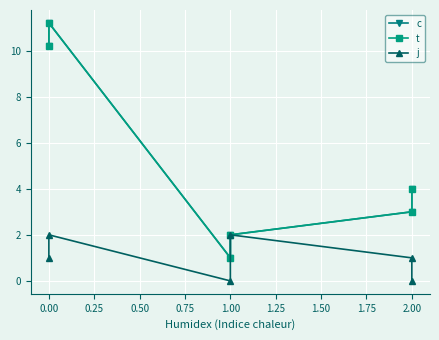

Which series has the largest range (max minus min)?

c